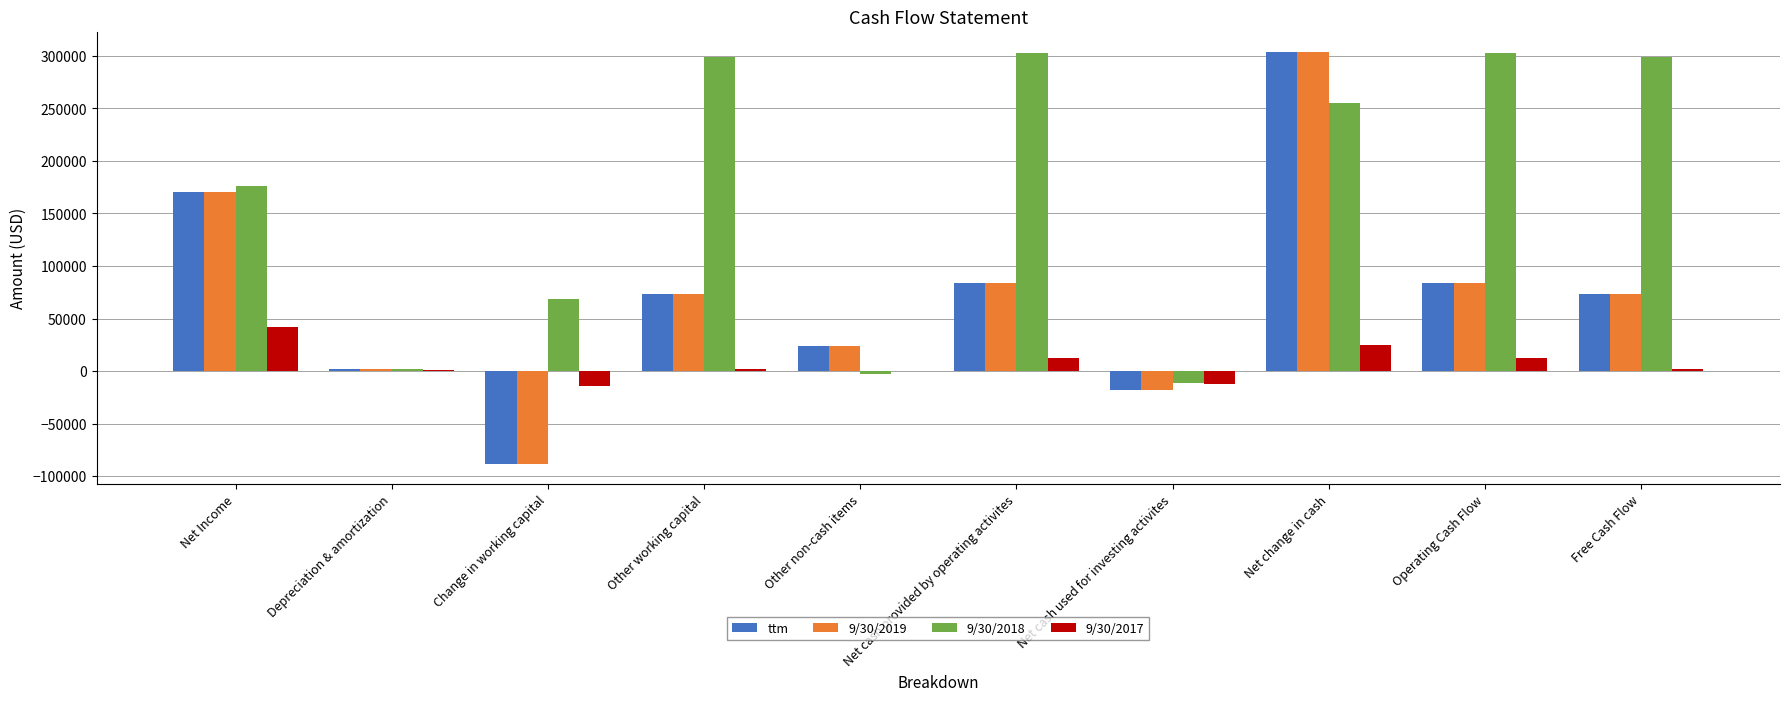

What is the sum of the 9/30/2017 values at Free Cash Flow and Net cash provided by operating activites?

13970